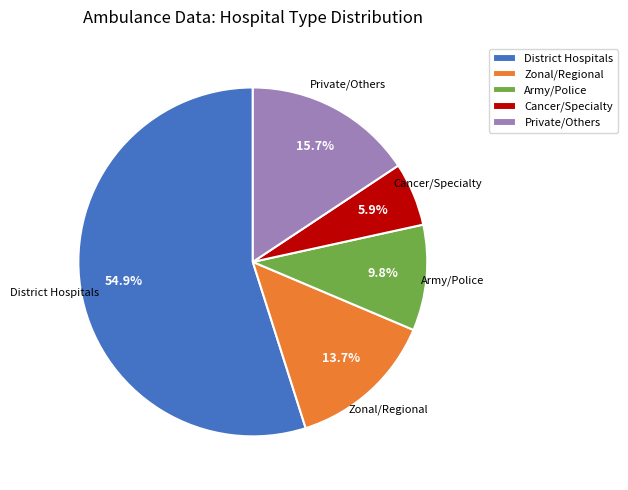

Rank the categories by value from highest to lowest.

District Hospitals, Private/Others, Zonal/Regional, Army/Police, Cancer/Specialty